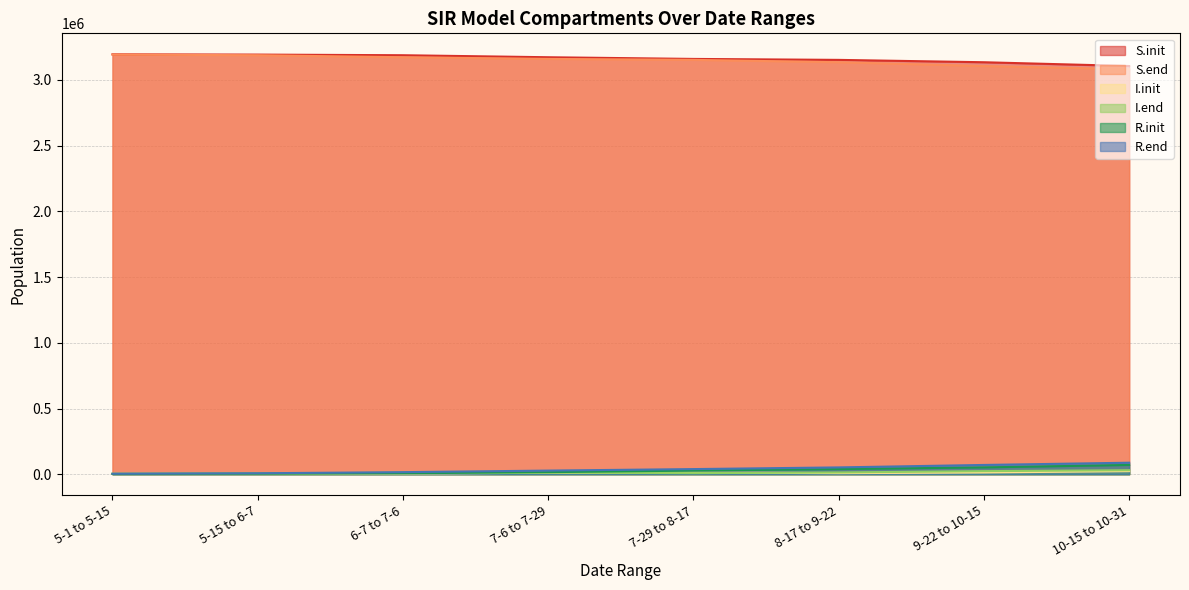

What is the sum of all R.init values?

217977.9